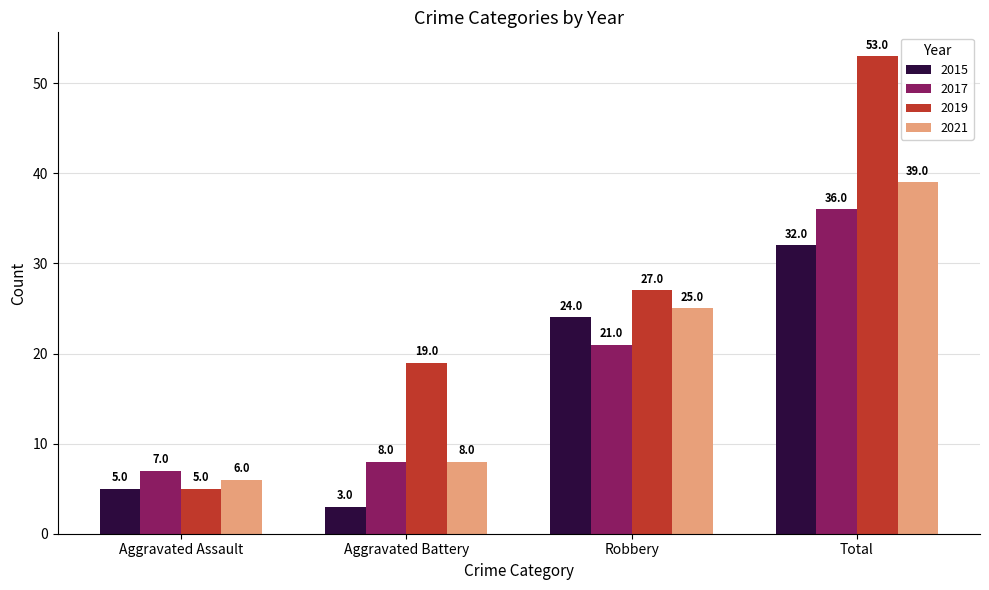

How many bars are there in total?

16